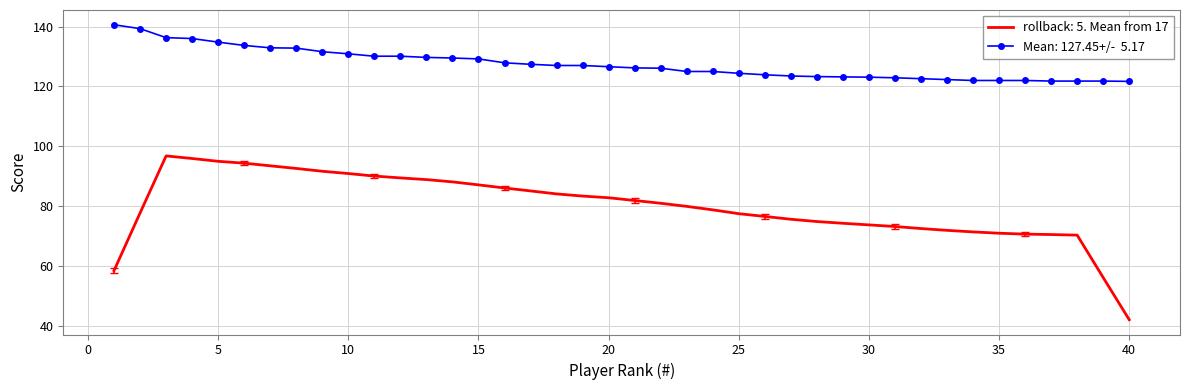

What is the smallest value displayed?

42.1